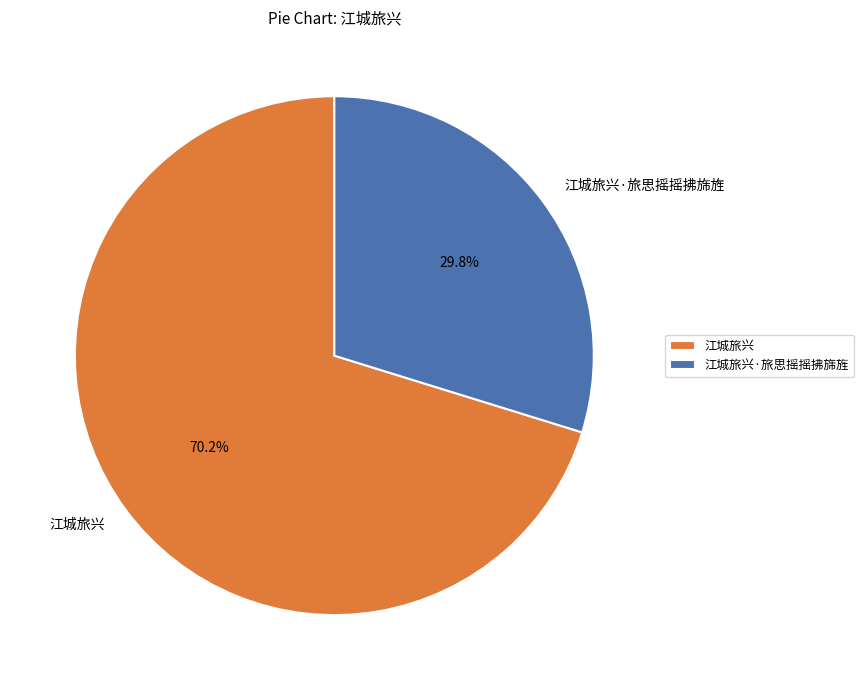

What percentage is the 江城旅兴·旅思摇摇拂旆旌 slice, to the nearest percent?

30%